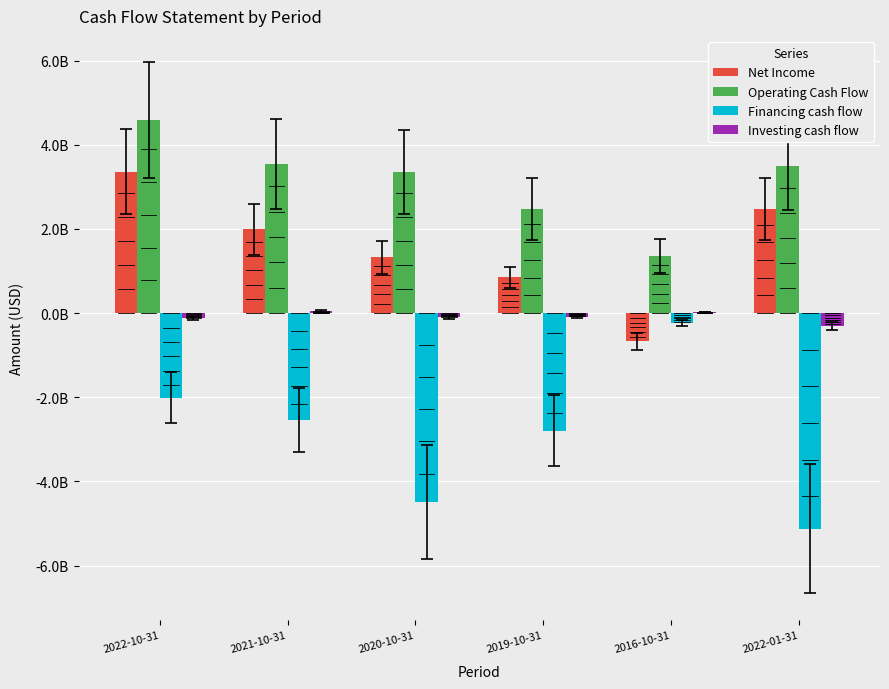

What is the average value of the Investing cash flow series?

-91500000